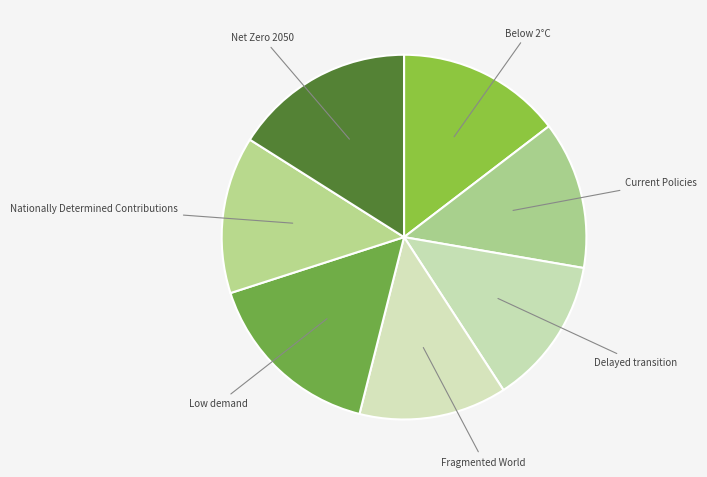

The Low demand slice represents 9% of the pie. True or false?

False